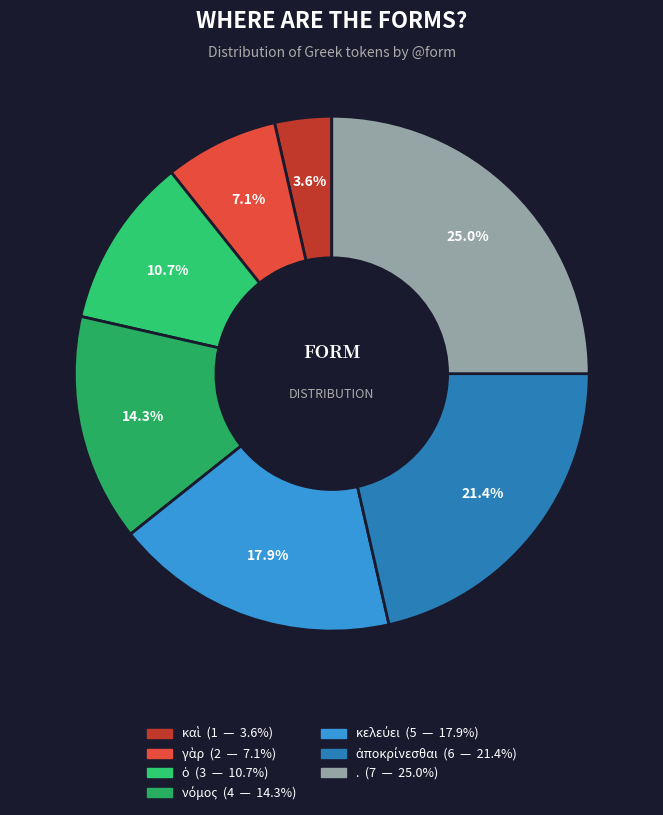

Which category has the biggest portion of the pie?

.